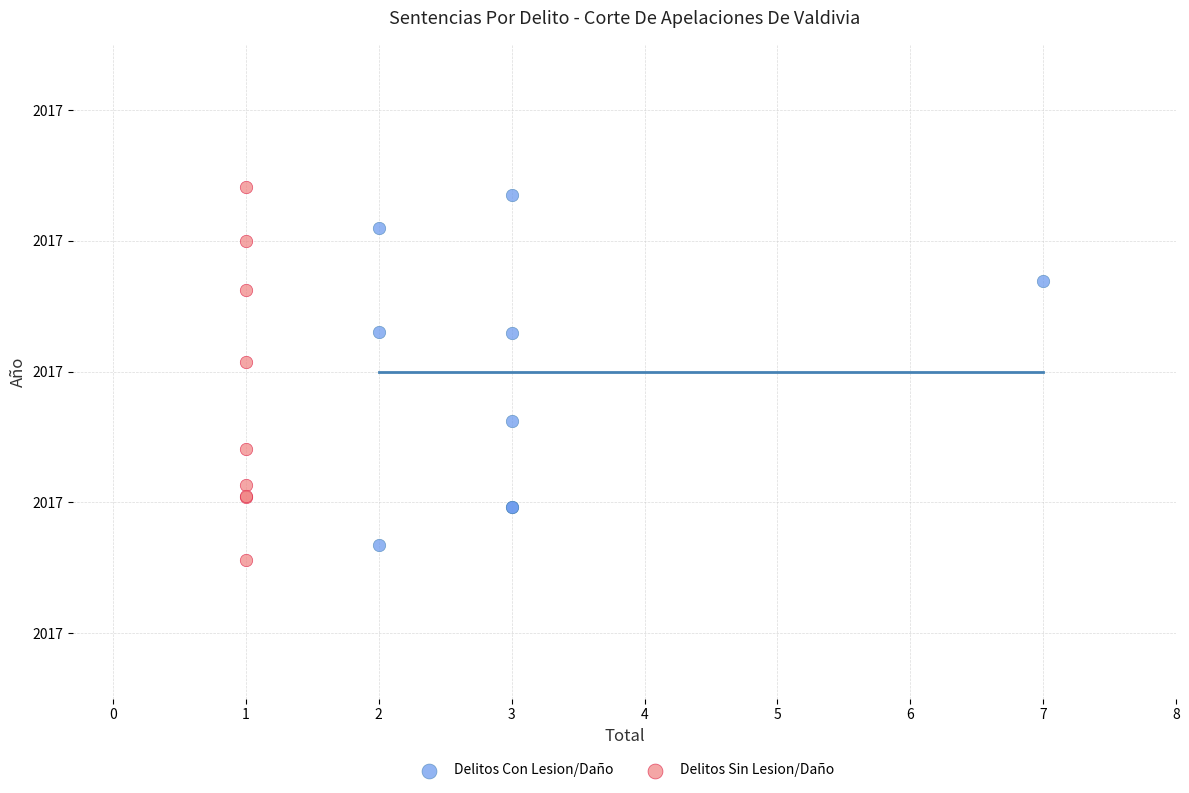

Which series has the largest Y range (max minus min)?

Delitos Sin Lesion/Daño